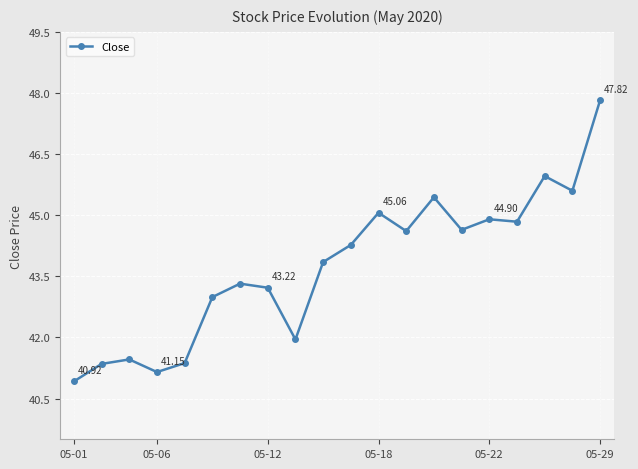

What is the average value?

43.7